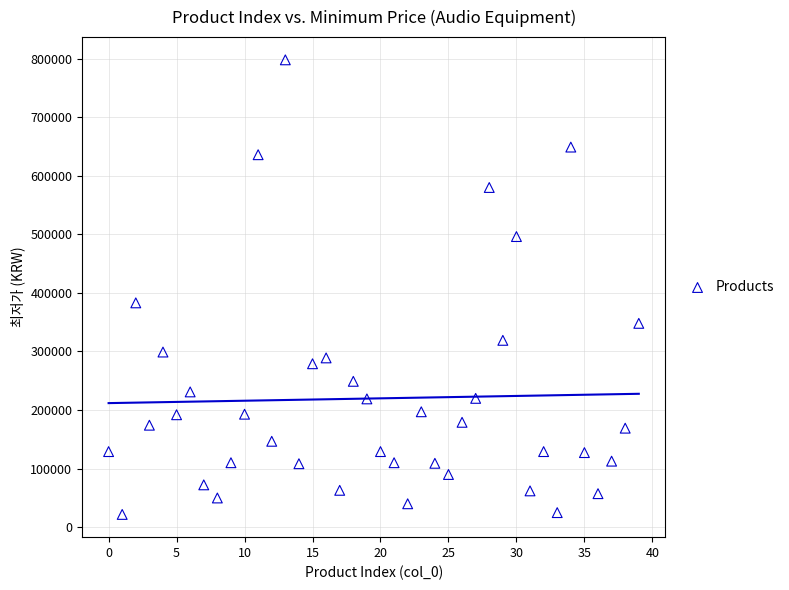

What Y value in the scatter plot is closest to 409850?

383000